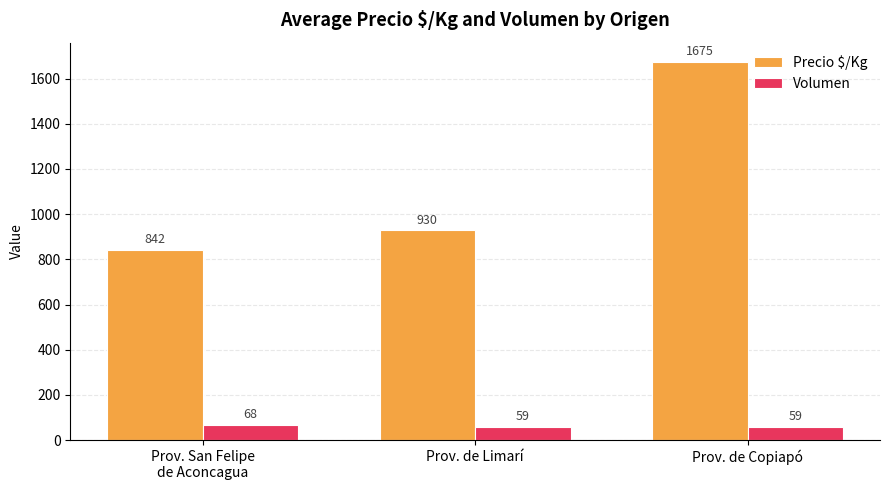

What is the difference between the second highest and minimum values in the Precio $/Kg series?

88